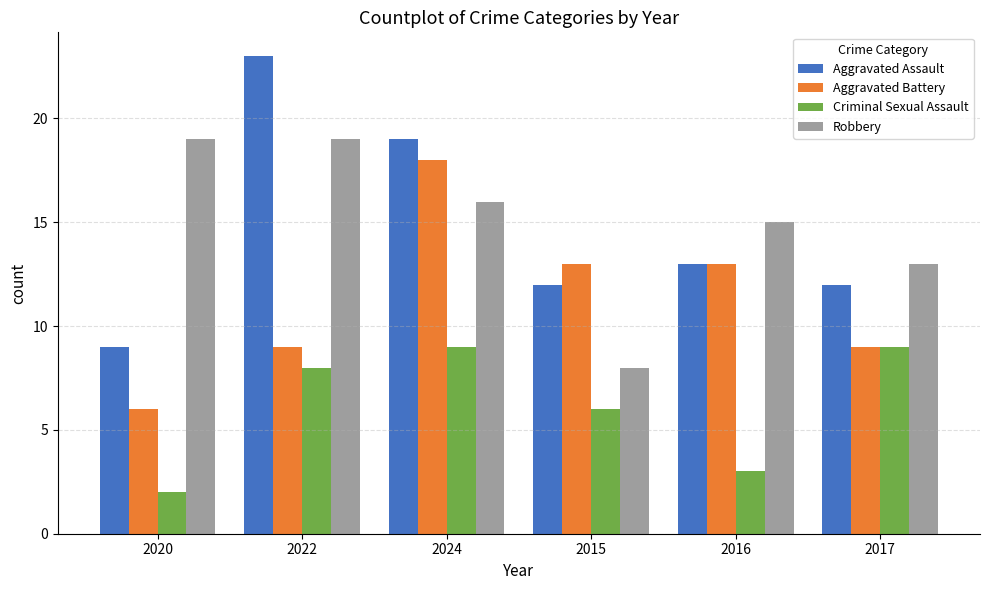

What is the label of the 1st bar from the right?

2017